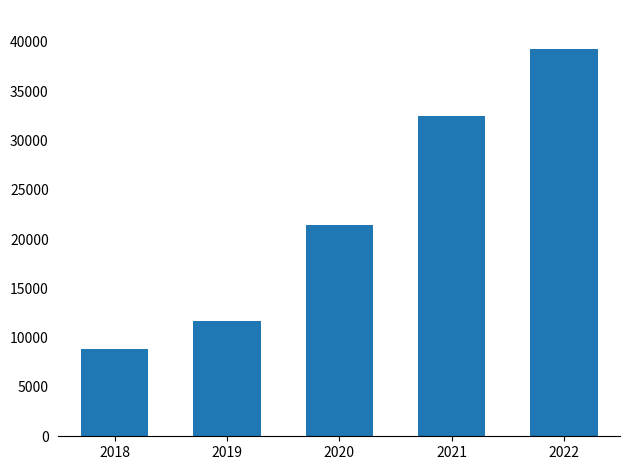

Count the number of categories in the chart.

5